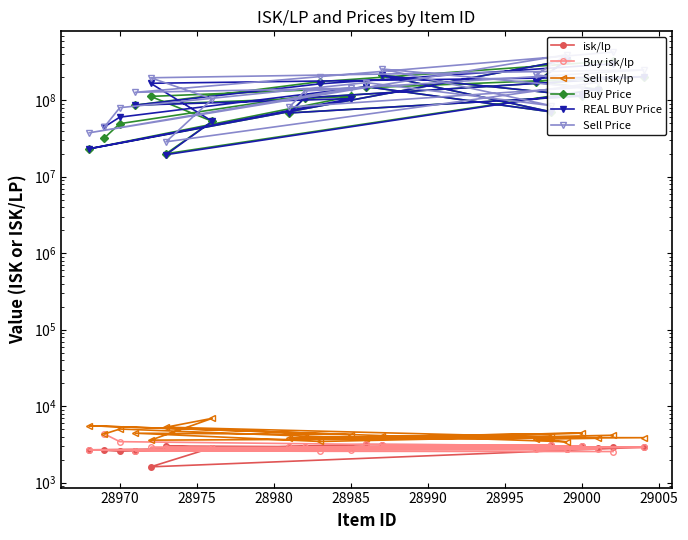

What is the difference between the maximum and second lowest values in the REAL BUY Price series?

311320000.0